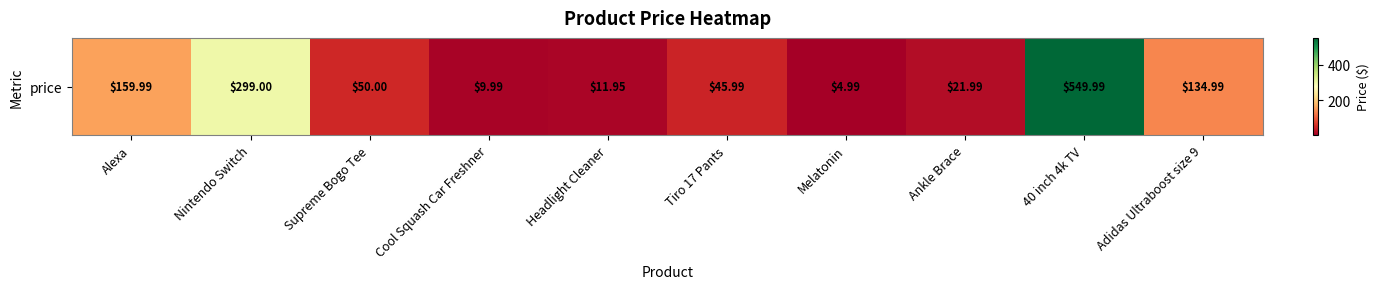

The chart shows a value of 10.0 at Cool Squash Car Freshner. True or false?

True